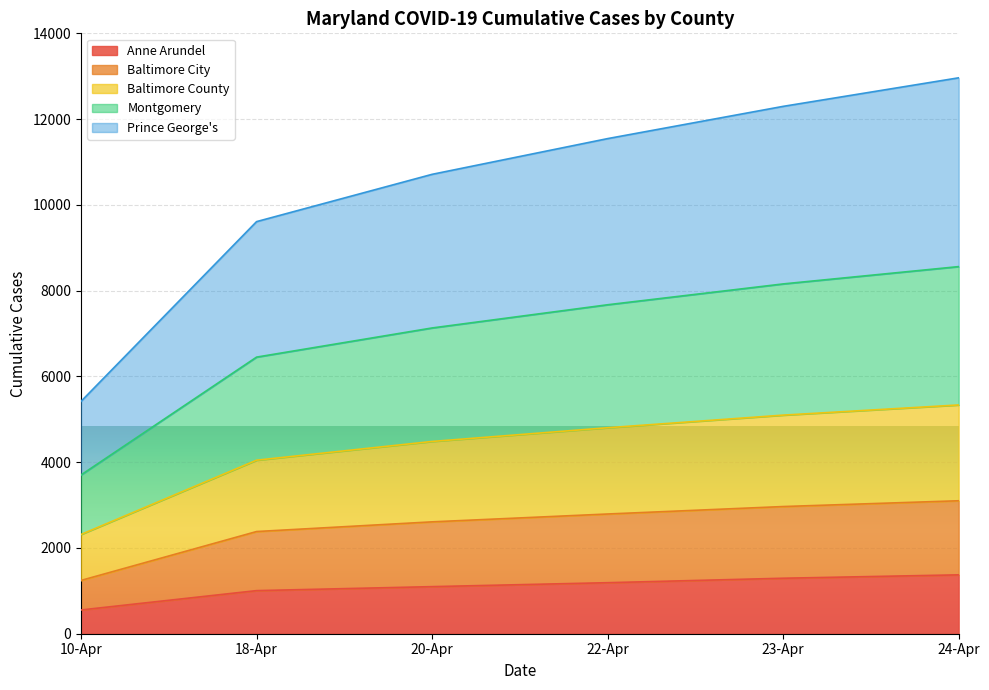

True or false: Baltimore County has a value of 2833 at 20-Apr.

False